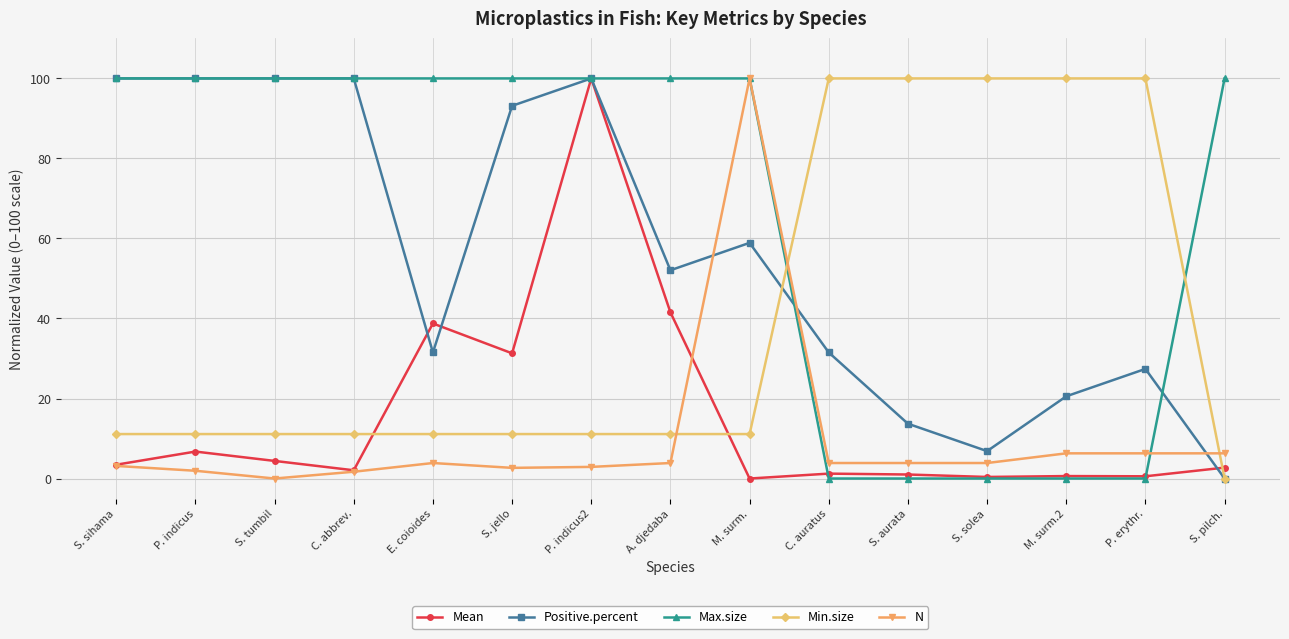

Count the number of categories in the chart.

15